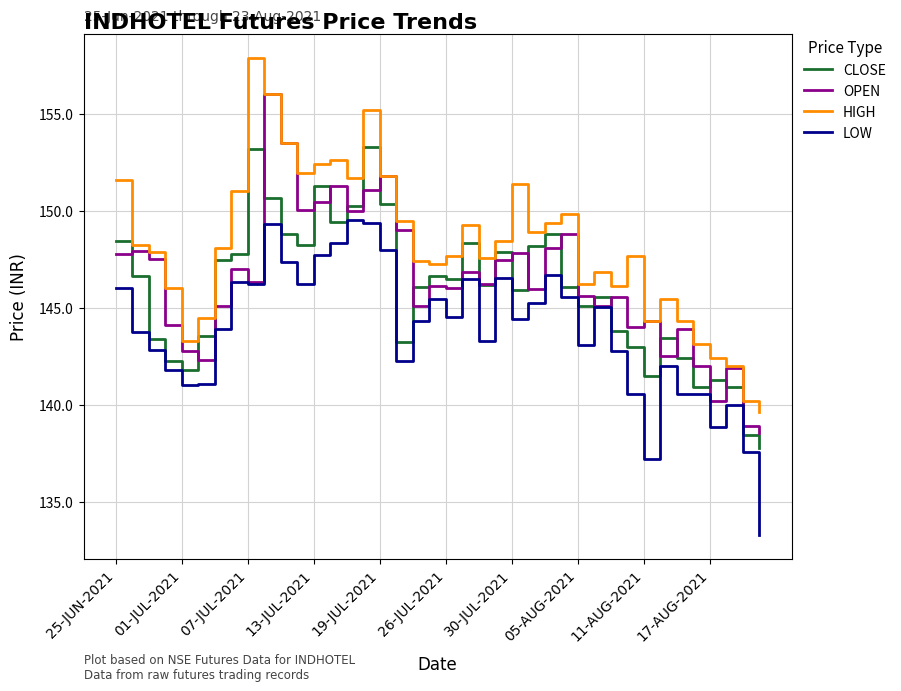

What is the maximum value shown in the chart?

157.9